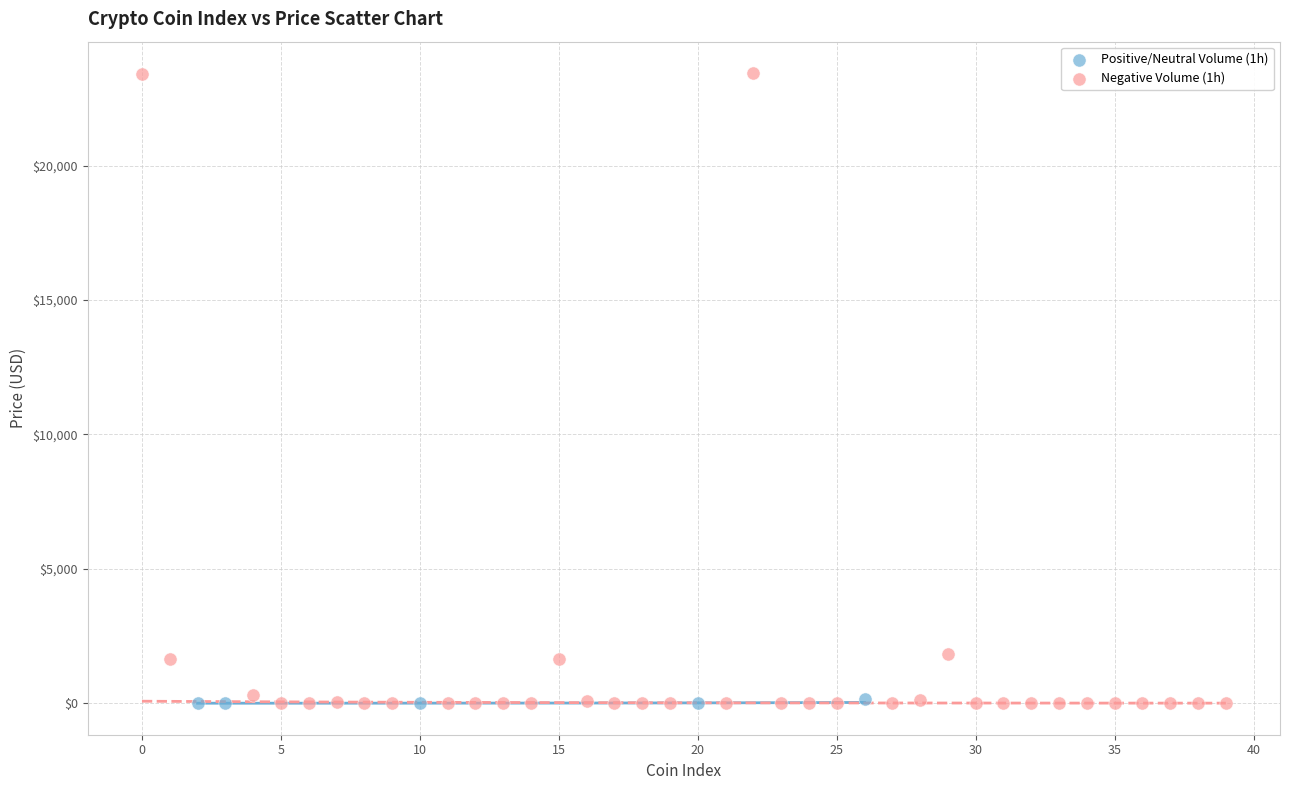

Which series has the widest spread of Y values?

Negative Volume (1h)